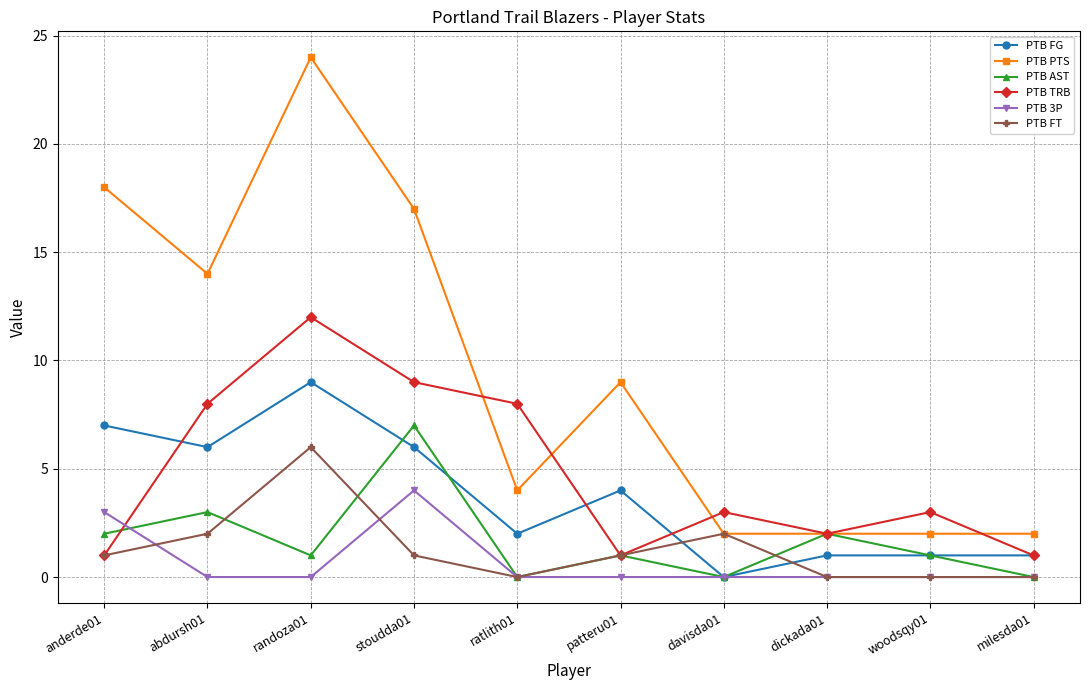

Which series has the largest total across all categories?

PTB PTS